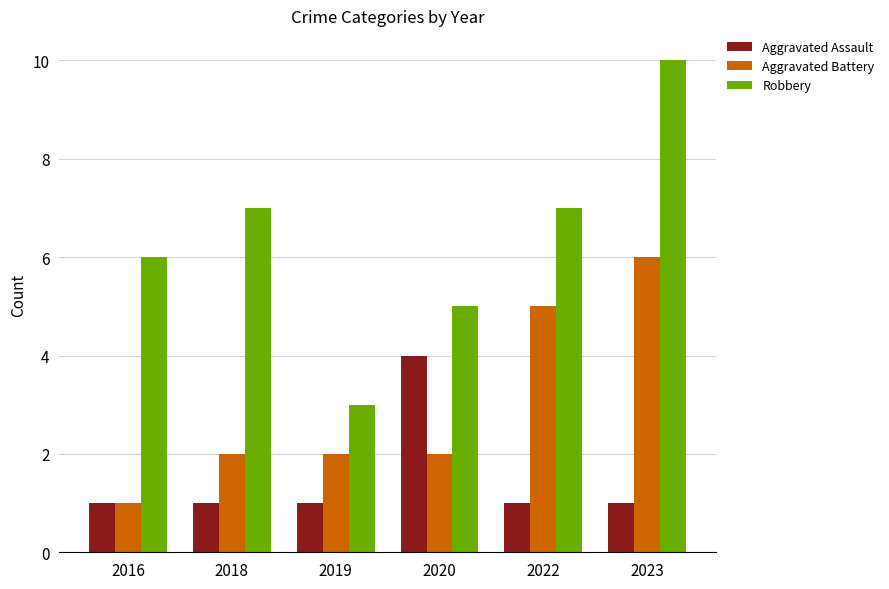

Between 2018 and 2019, which series saw the biggest shift?

Robbery